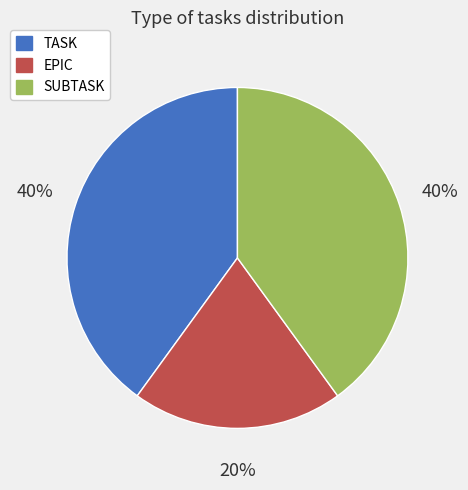

To the nearest percent, what percentage of the pie is TASK?

40%